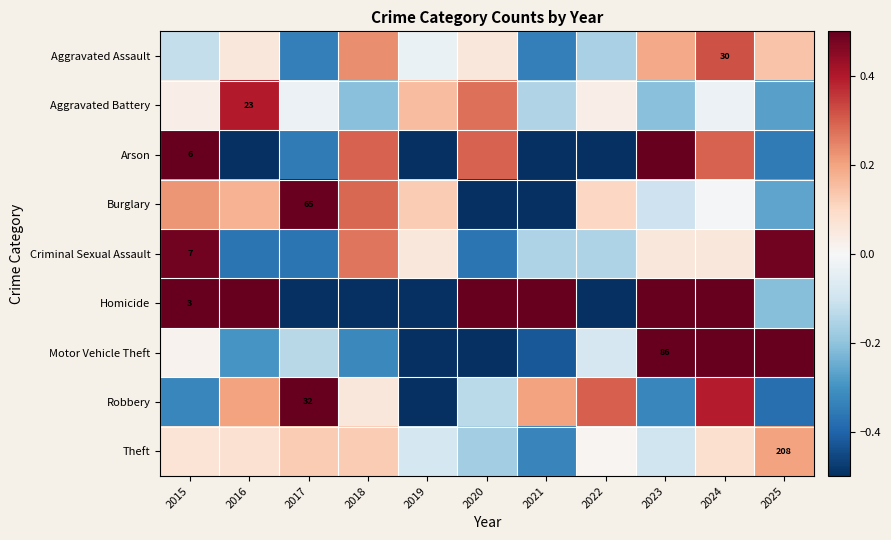

How many categories are shown in the chart?

11